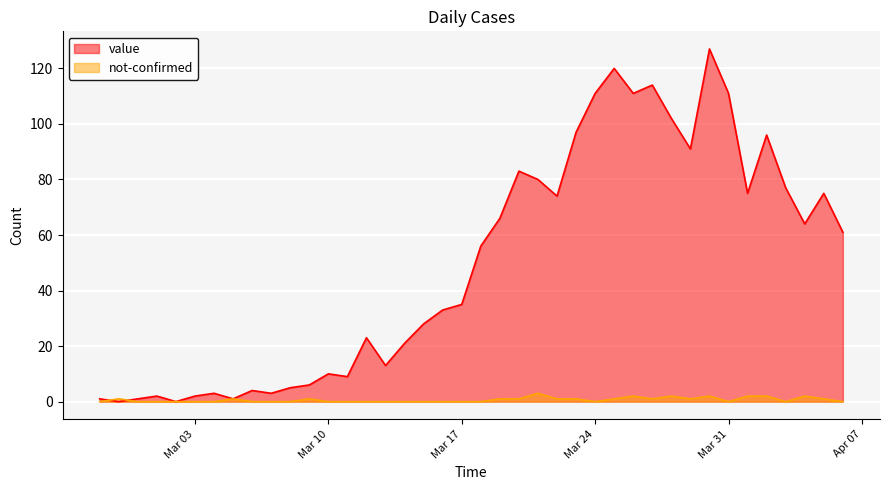

Which series has the widest spread of values?

value